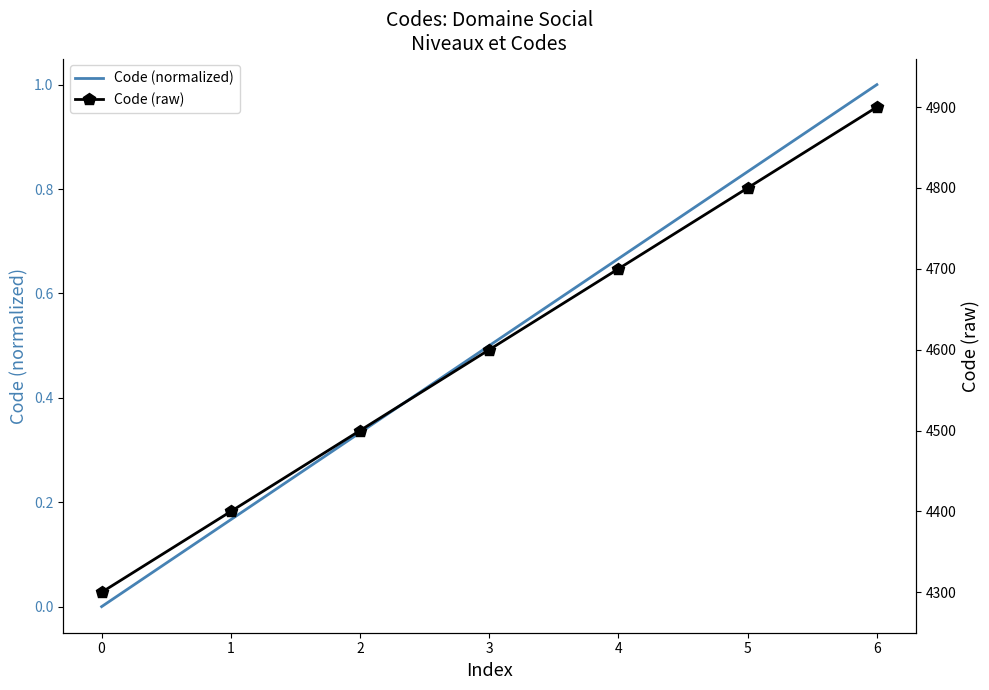

At which label does Code (raw) first exceed 4600?

4